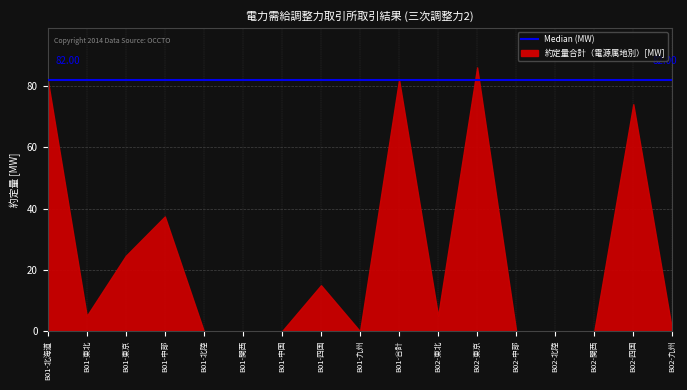

What is the ratio of the value at B01-合計 to the value at B01-東京?

3.3